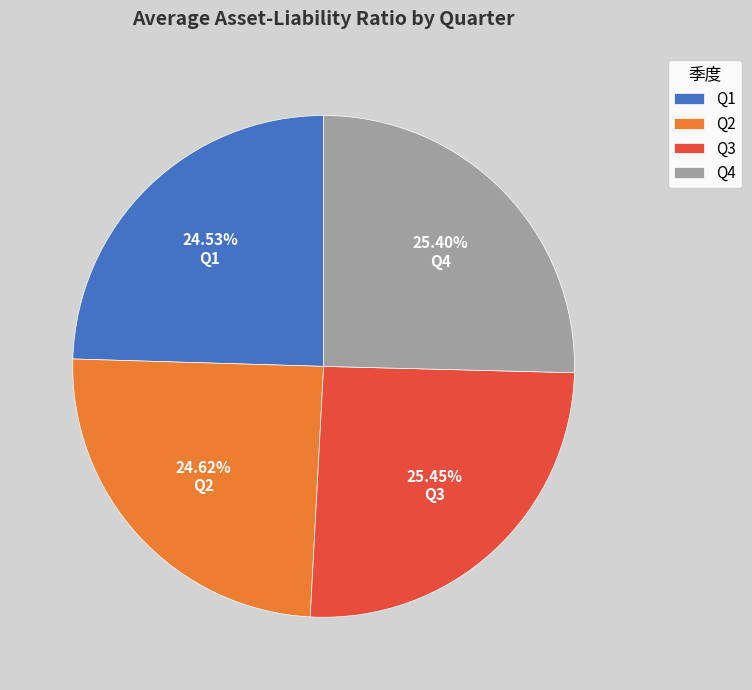

Between Q1 and Q3, which is larger?

Q3